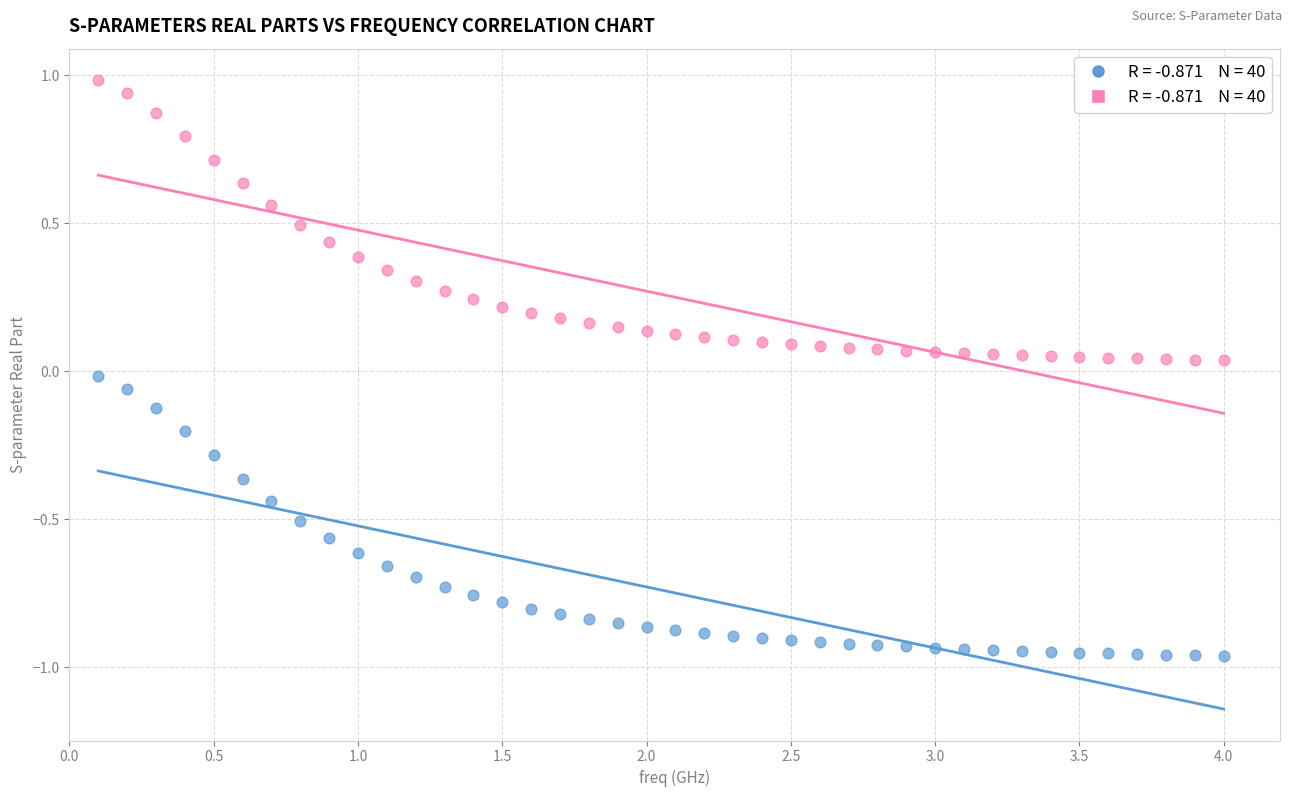

Across all data points, what is the range of X values (max minus min)?

3.9